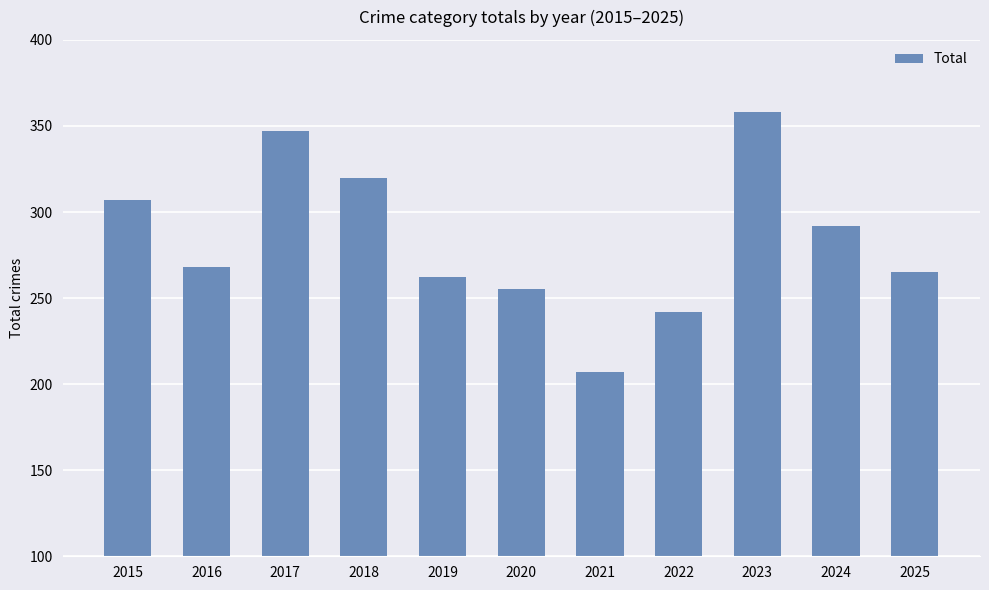

List the labels in order of value, largest first.

2023, 2017, 2018, 2015, 2024, 2016, 2025, 2019, 2020, 2022, 2021